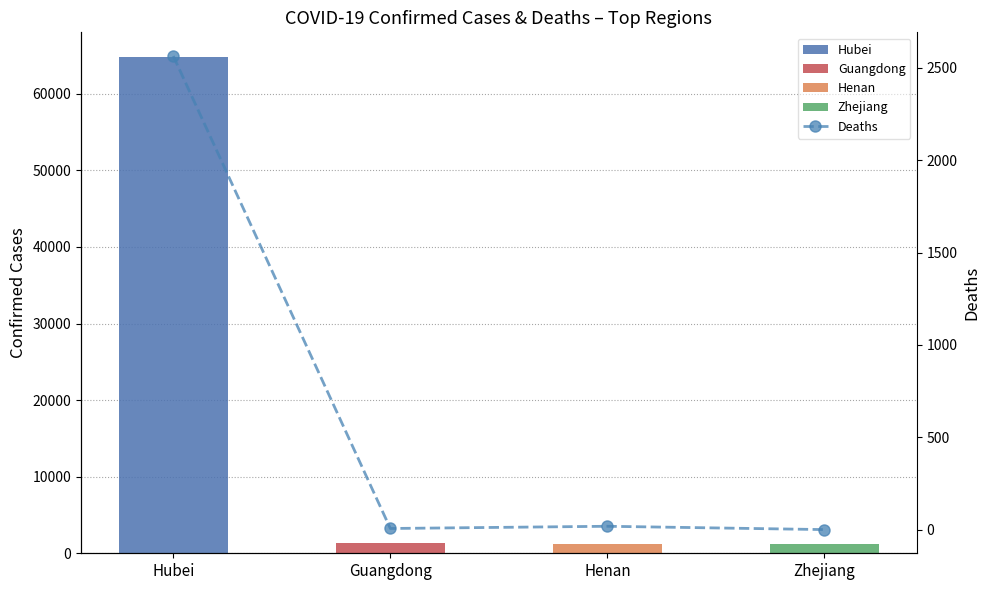

What is the sum of all values?

2590